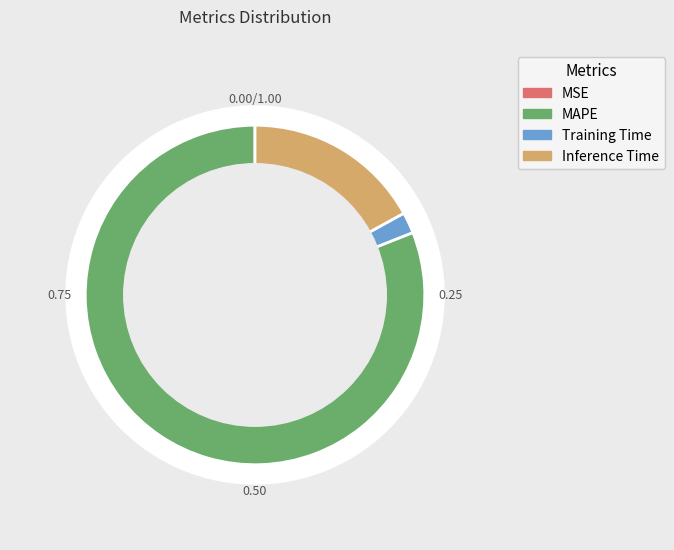

What is the largest slice in the pie chart?

MAPE